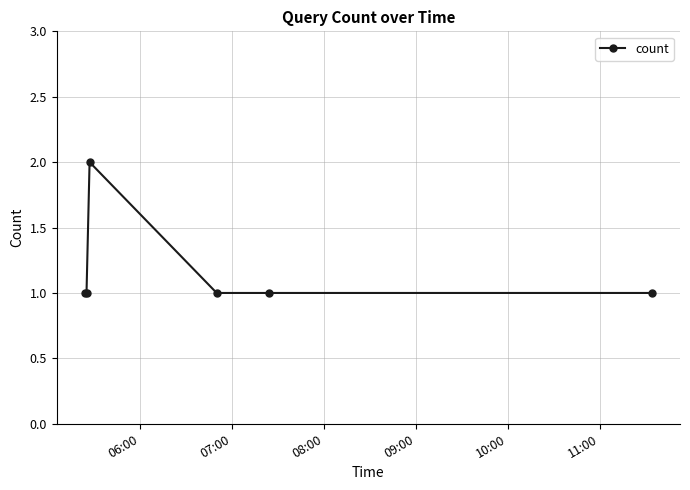

Reading right to left, transcribe all the data shown in this chart.

1	1	1	2	1	1